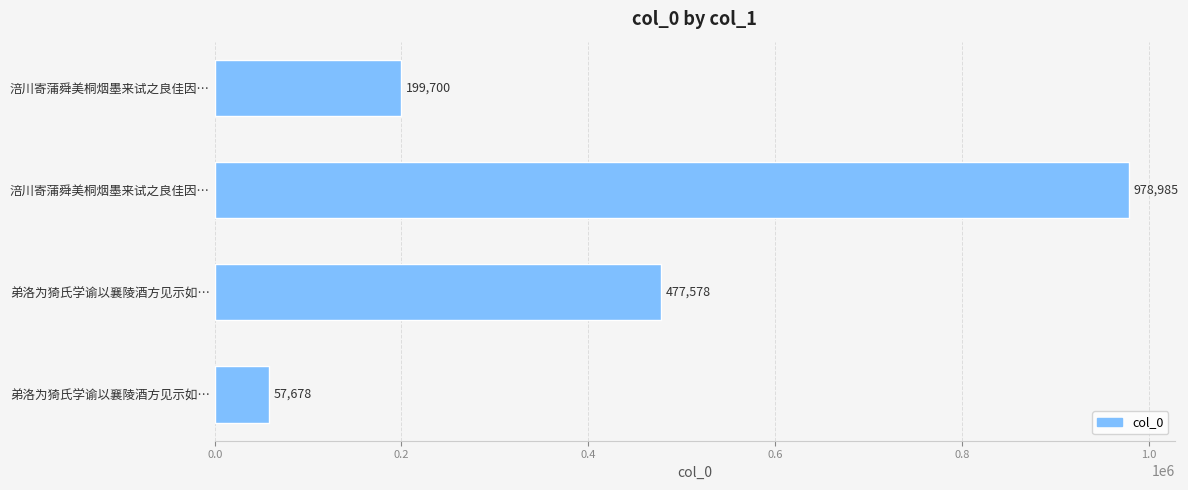

How many bars are there in total?

4